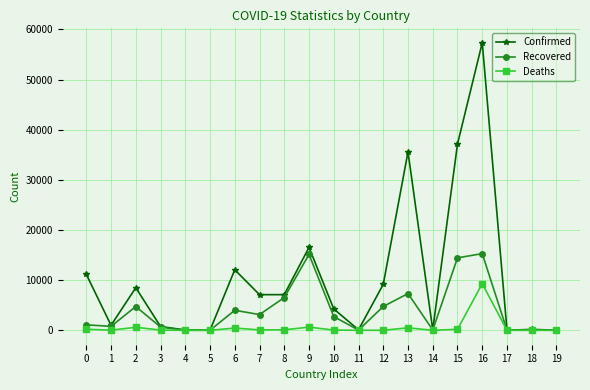

What is the highest value of the Recovered series?

15297